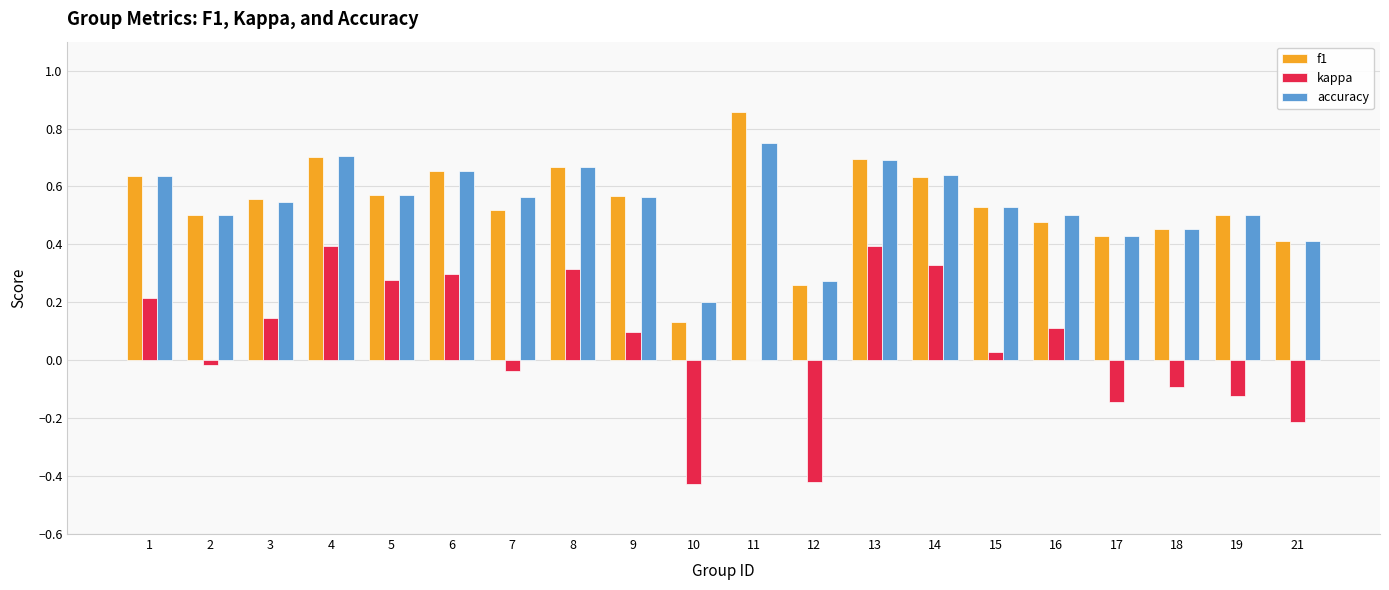

What is the sum of all accuracy values?

10.8